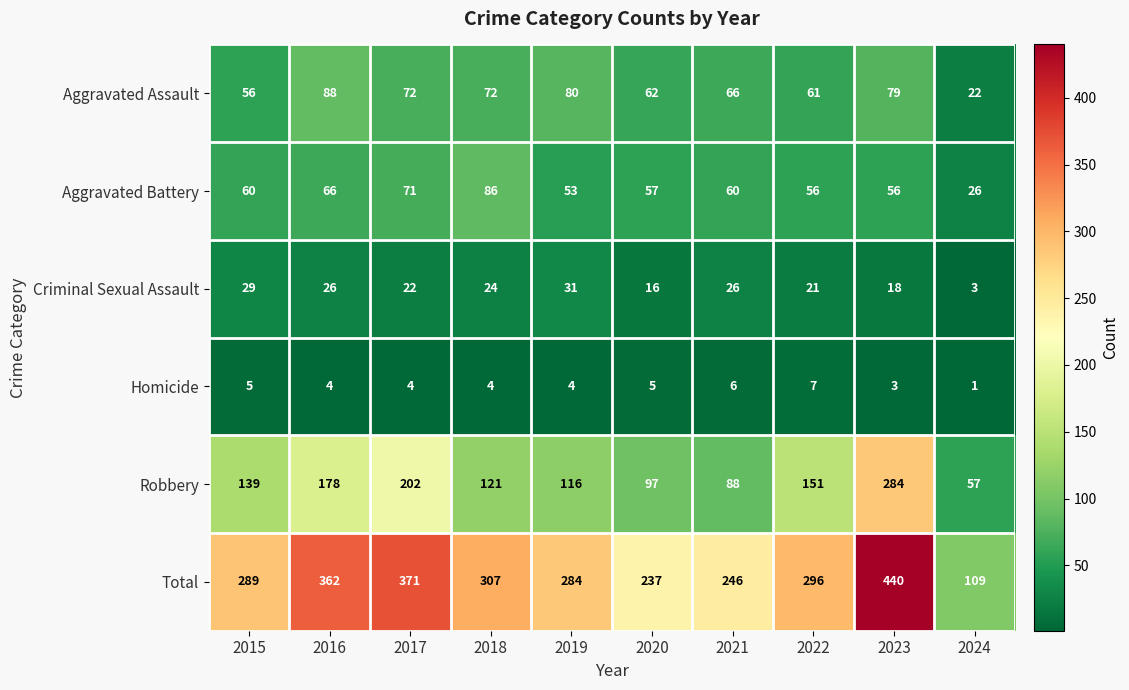

What is the highest value of the Aggravated Battery series?

86